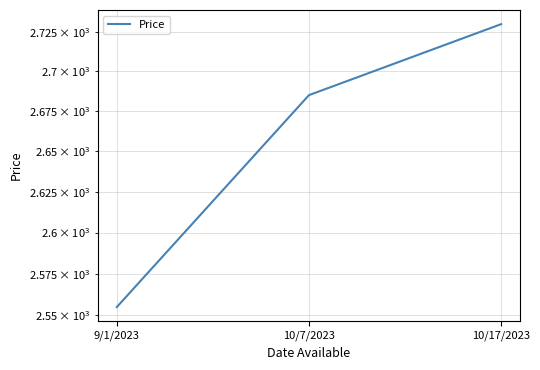

Approximately how many times larger is the value at 9/1/2023 compared to 10/7/2023?

1.0